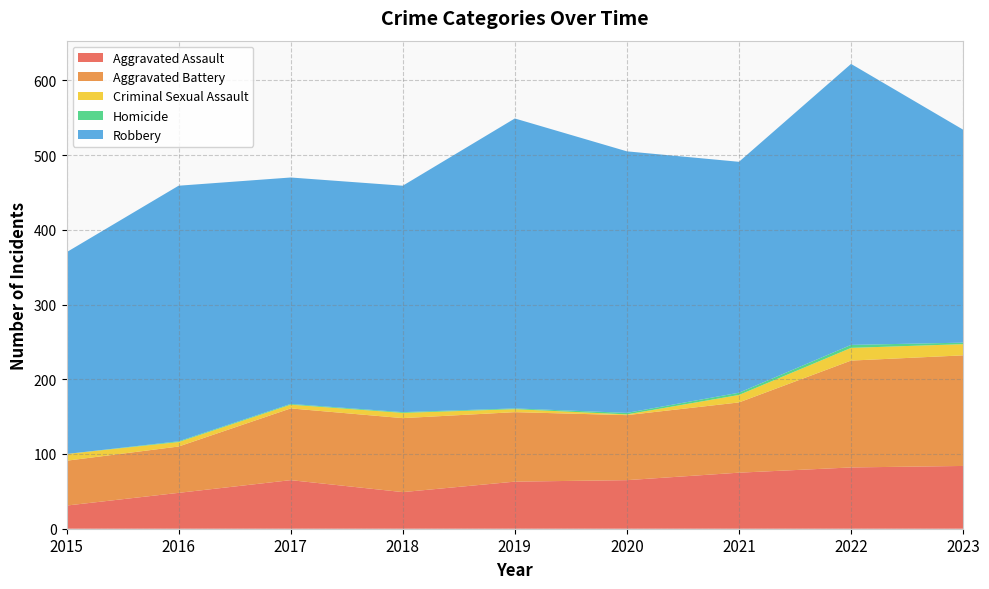

Reading left to right, what are all the values shown in this chart?

Aggravated Assault: 2015=31	2016=48	2017=65	2018=49	2019=63	2020=65	2021=75	2022=82	2023=84
Aggravated Battery: 2015=60	2016=62	2017=96	2018=99	2019=93	2020=87	2021=94	2022=143	2023=148
Criminal Sexual Assault: 2015=9	2016=6	2017=5	2018=7	2019=4	2020=1	2021=10	2022=17	2023=15
Homicide: 2015=0	2016=1	2017=1	2018=1	2019=1	2020=2	2021=3	2022=4	2023=2
Robbery: 2015=270	2016=342	2017=303	2018=303	2019=388	2020=350	2021=309	2022=376	2023=285